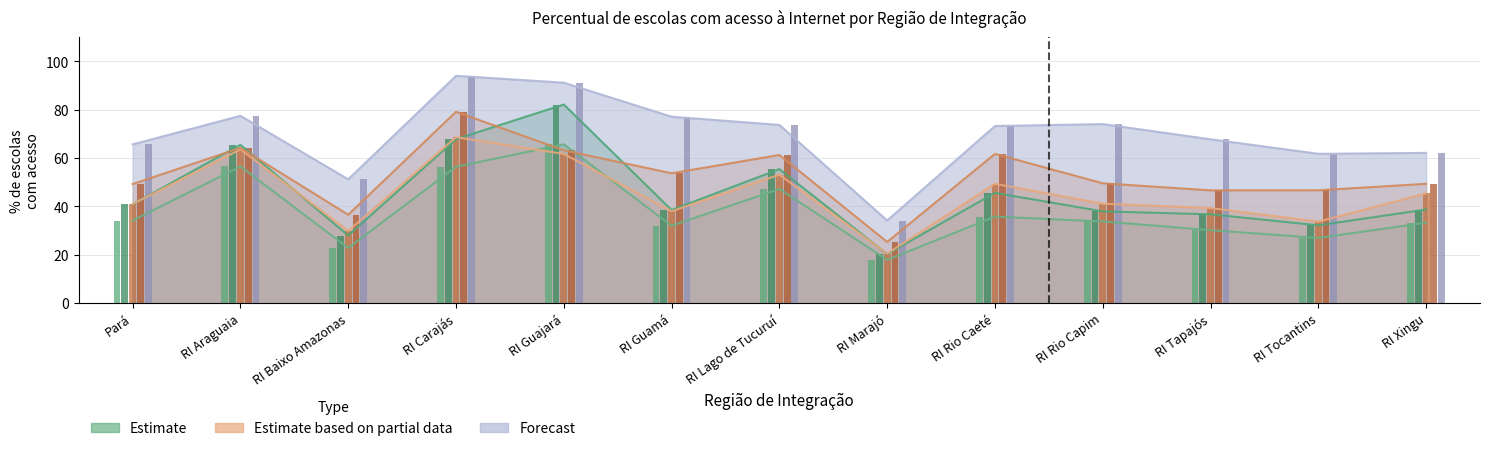

Are the bars horizontal?

No